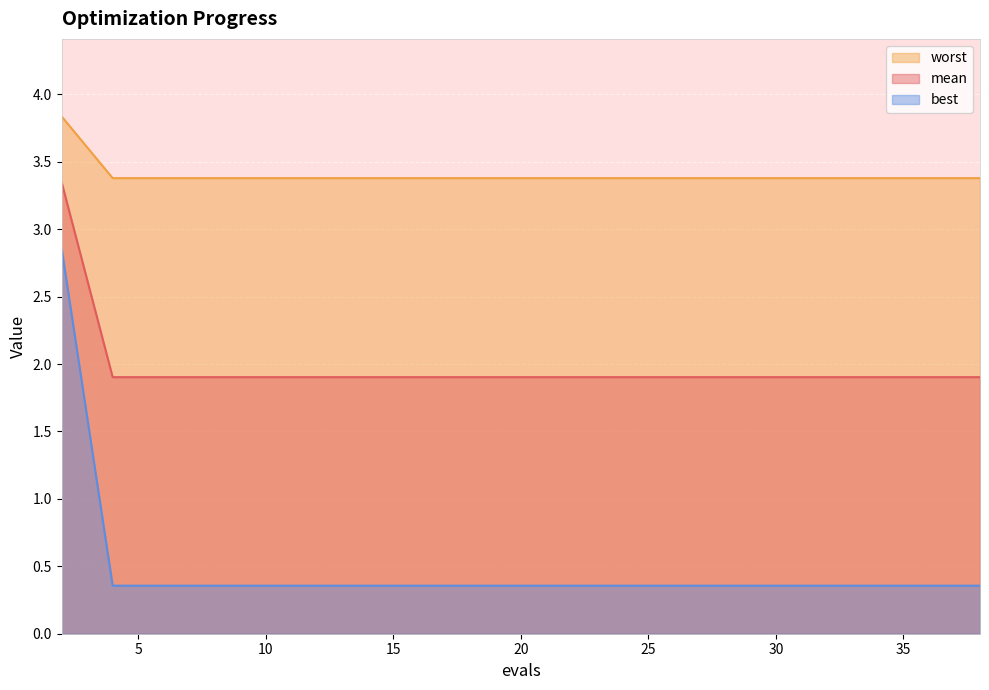

Count the number of categories in the chart.

20